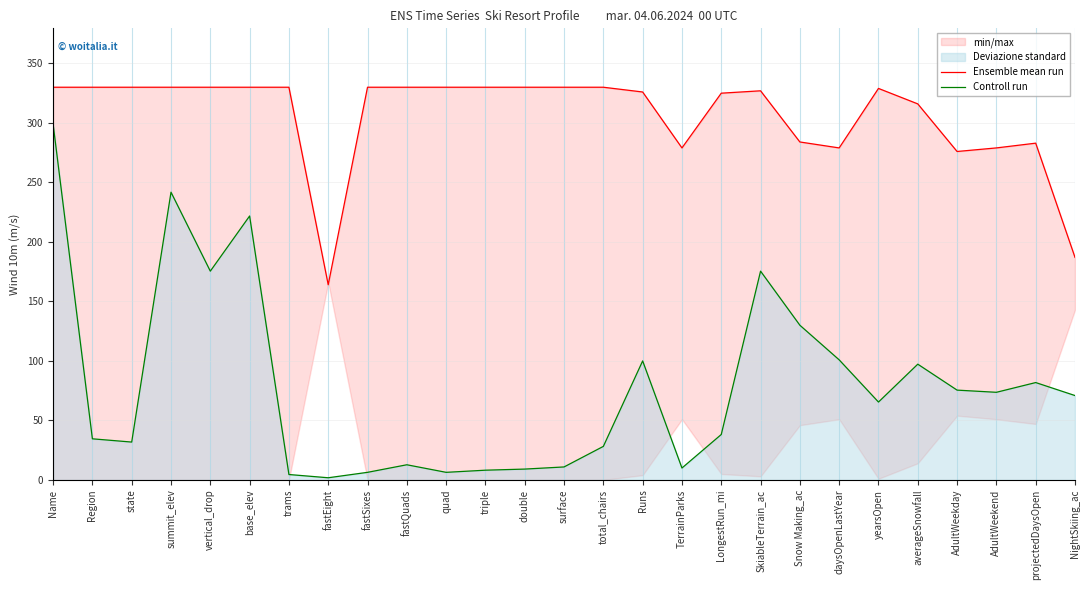

True or false: Ensemble mean run and Controll run cross at least once.

False